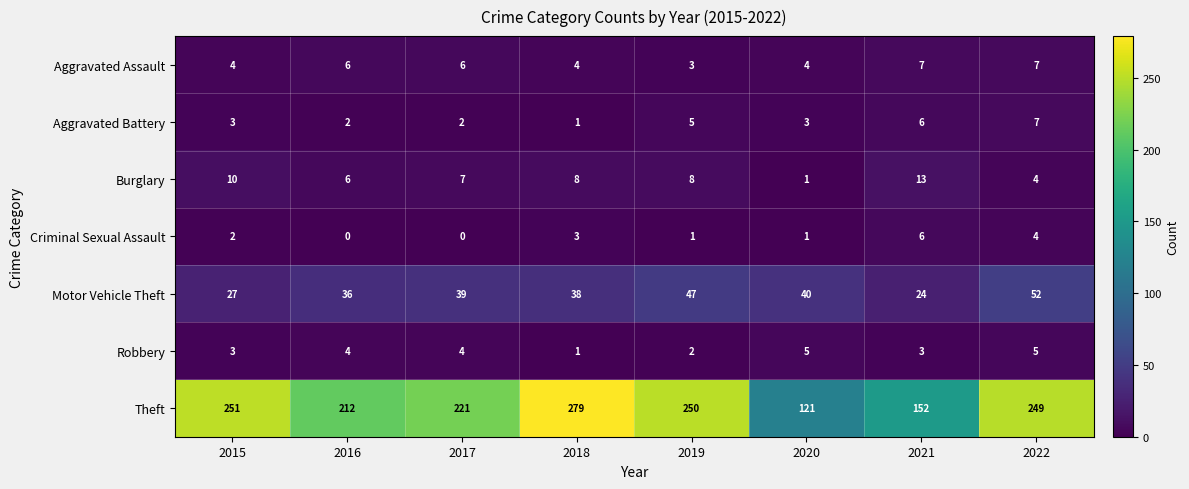

The value of Motor Vehicle Theft at 2018 is 12. True or false?

False